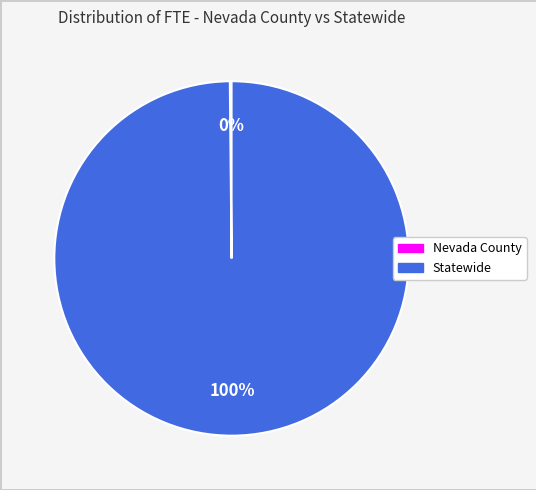

To the nearest percent, what percentage of the pie is Statewide?

100%